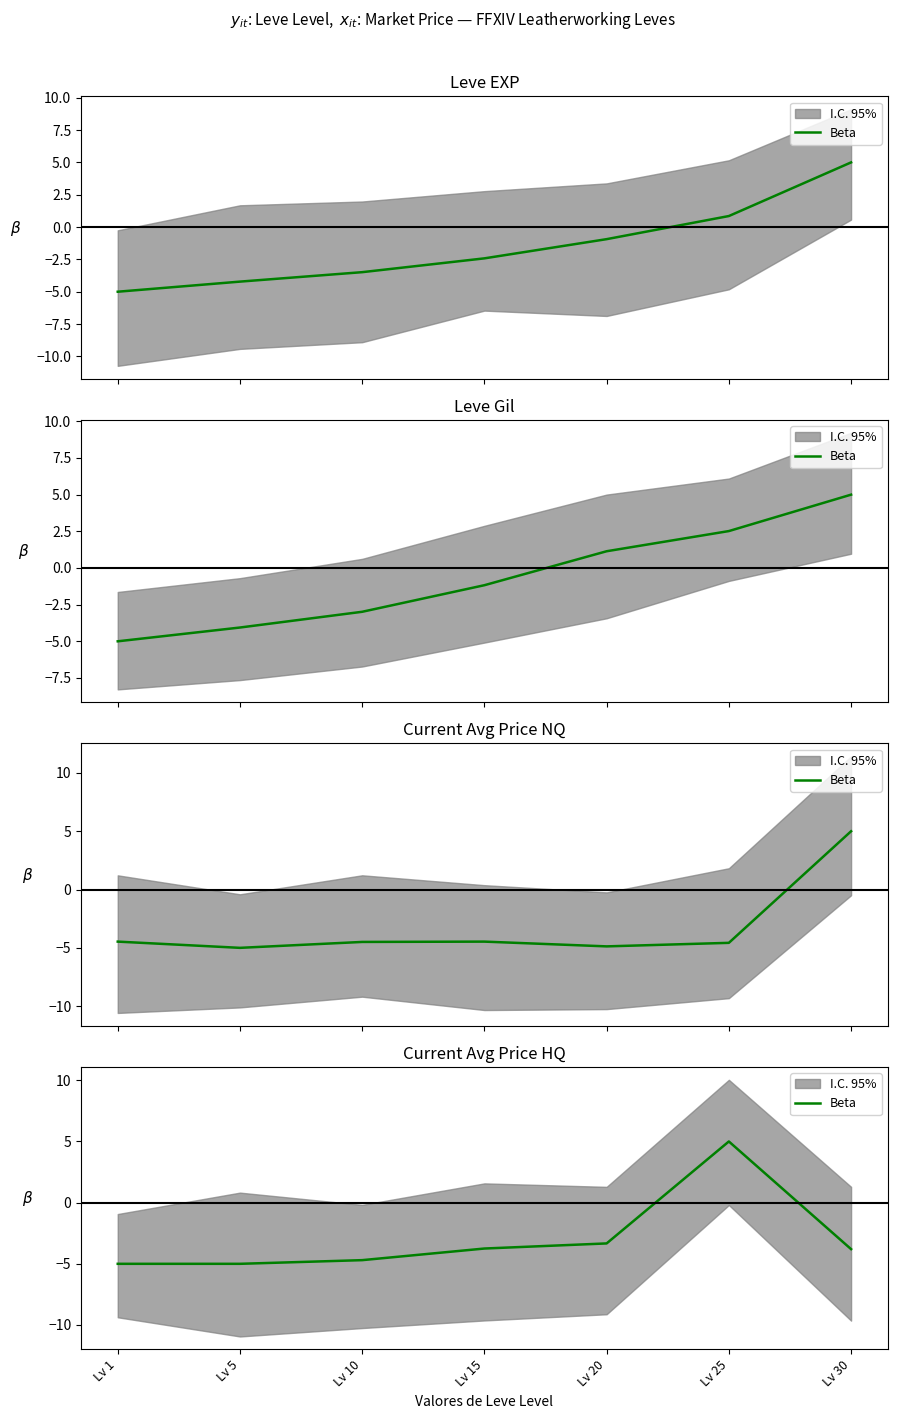

The chart shows a value of -2.1 at Lv 10. True or false?

False